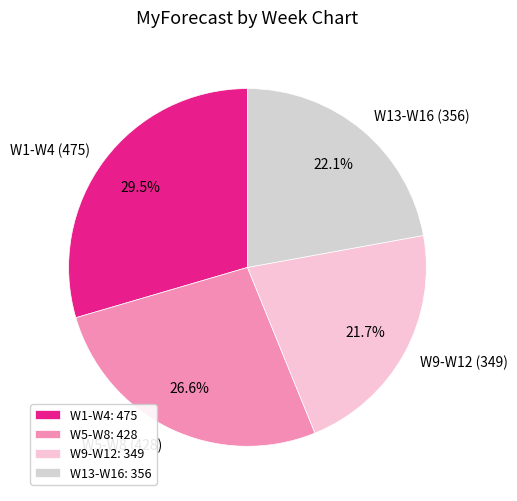

Between W13-W16 (356) and W1-W4 (475), which is larger?

W1-W4 (475)